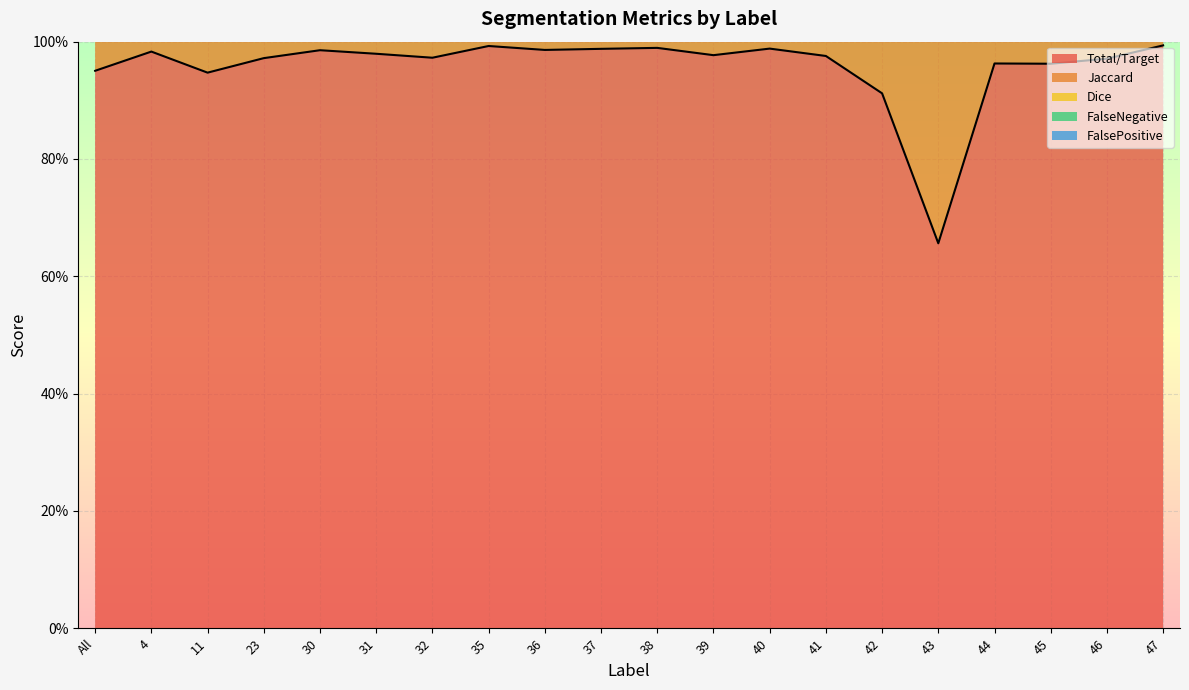

Where is the first local minimum for FalsePositive?

11